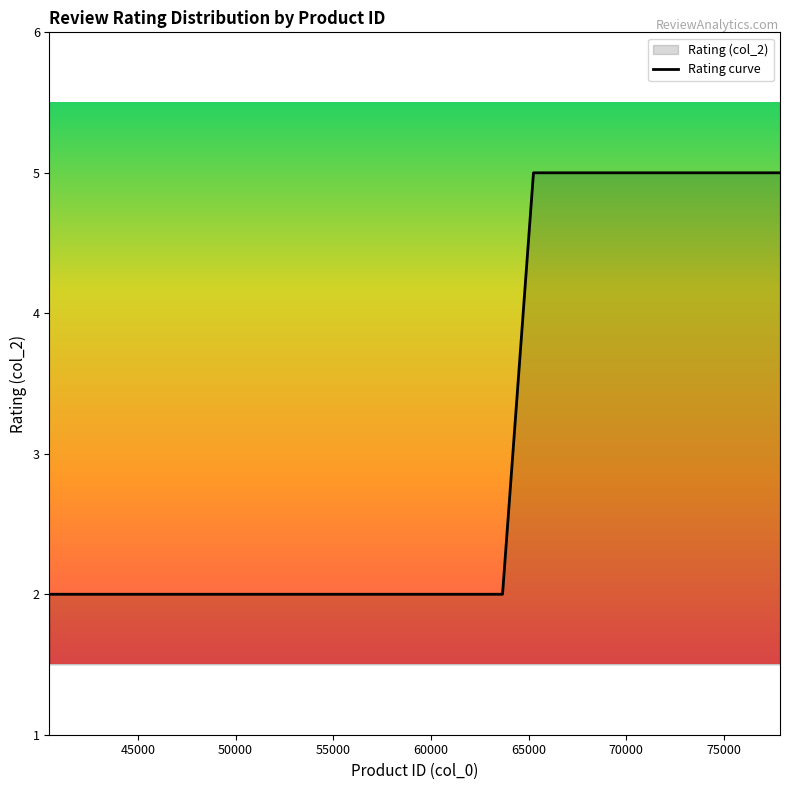

Count the number of categories in the chart.

30